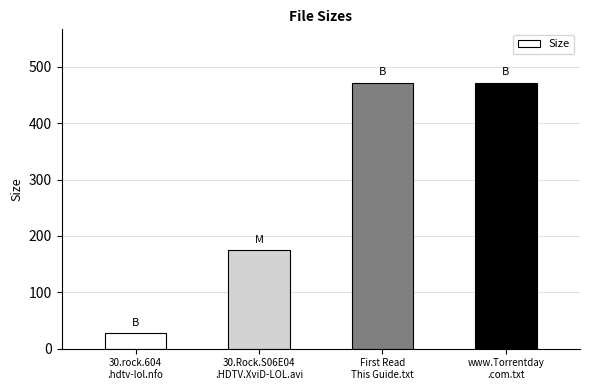

What is the average value?

286.8